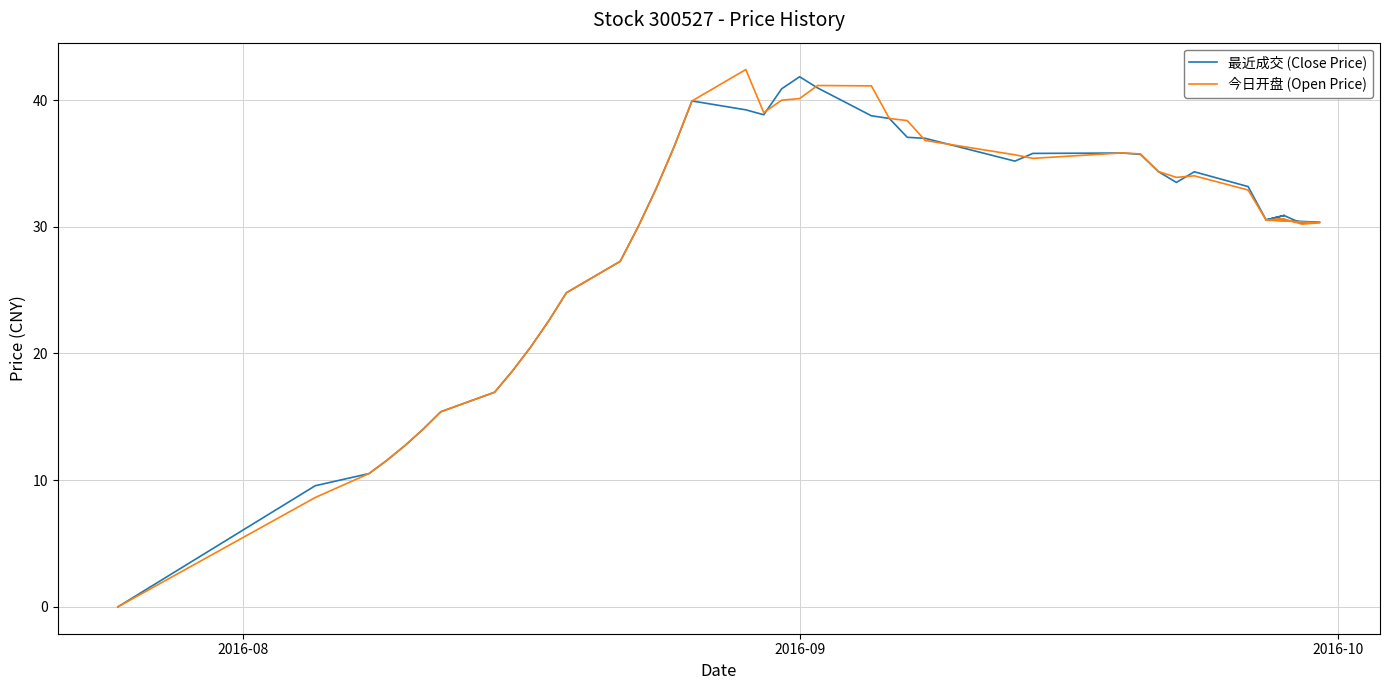

List the series in order of their overall mean, lowest first.

最近成交 (Close Price), 今日开盘 (Open Price)